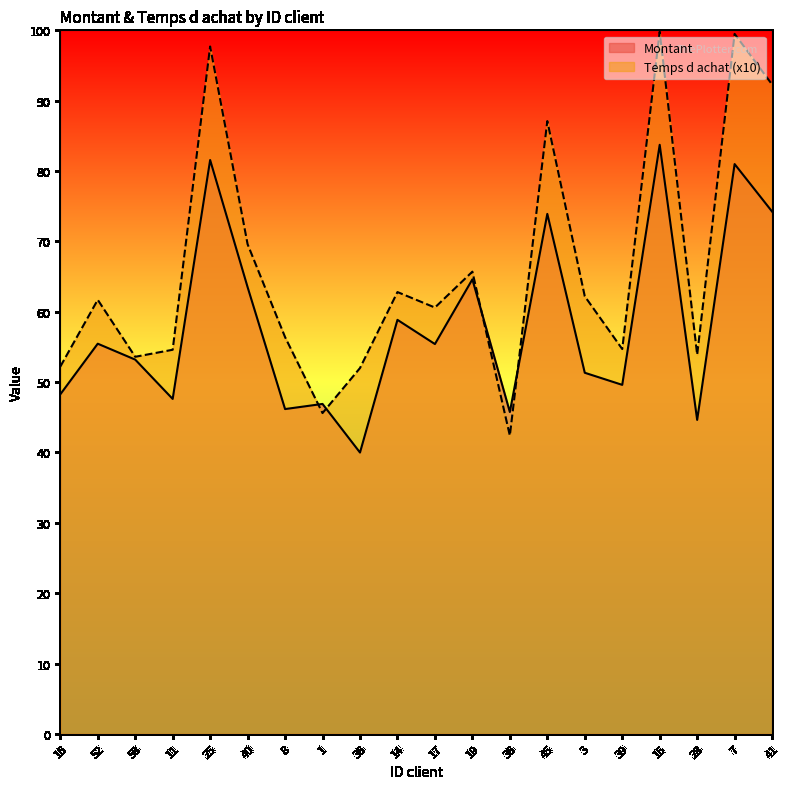

Which series has the widest spread of values?

Temps d achat (x10)